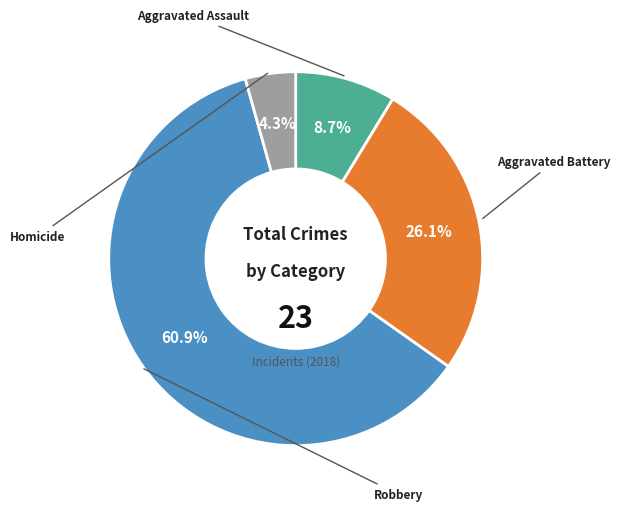

True or false: Homicide accounts for 4% of the total.

True